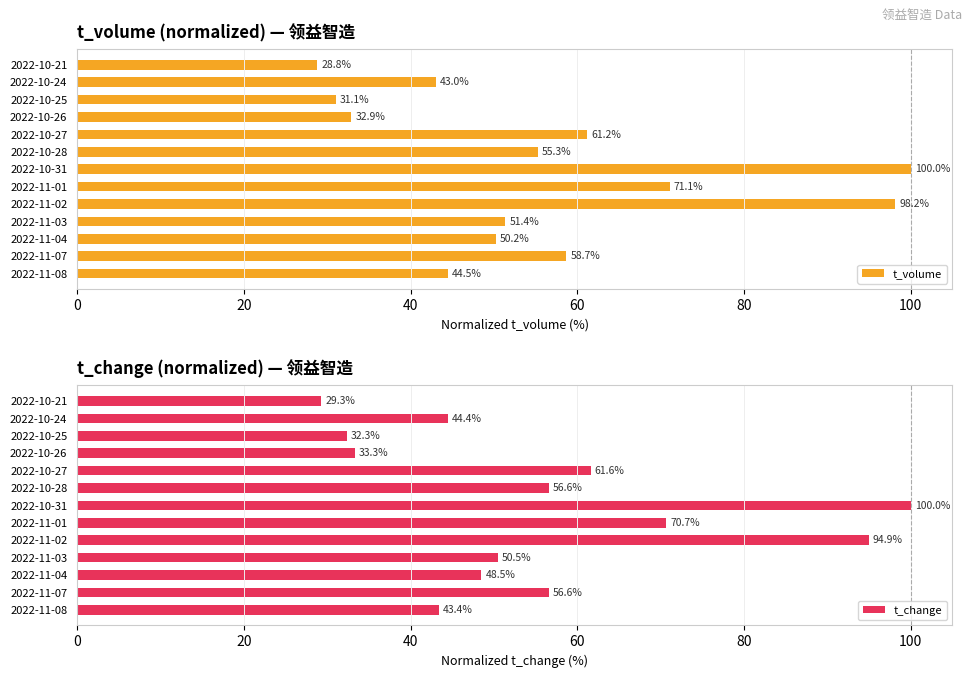

What is the highest value of the t_volume series?

100.0